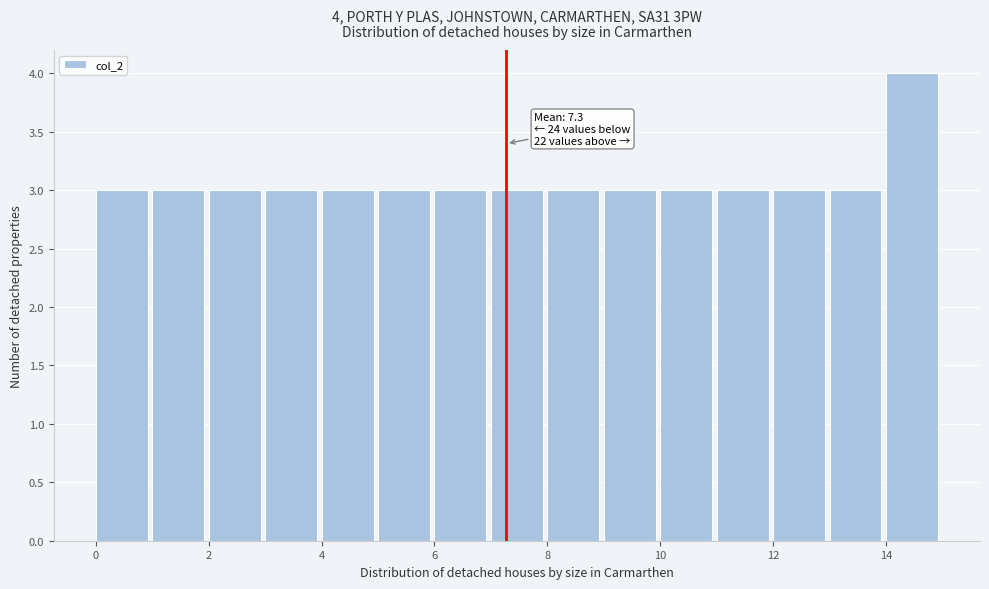

Which range on the x-axis has the tallest bar?

14 to 15